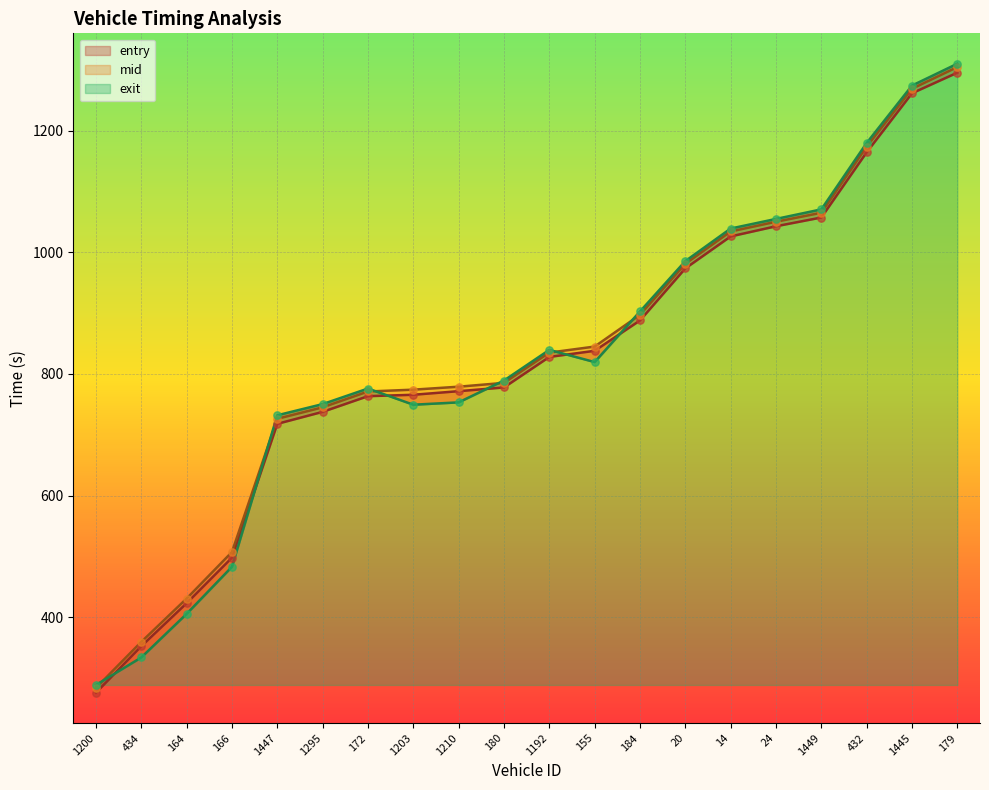

What is the total value across all series at 155?

2502.9